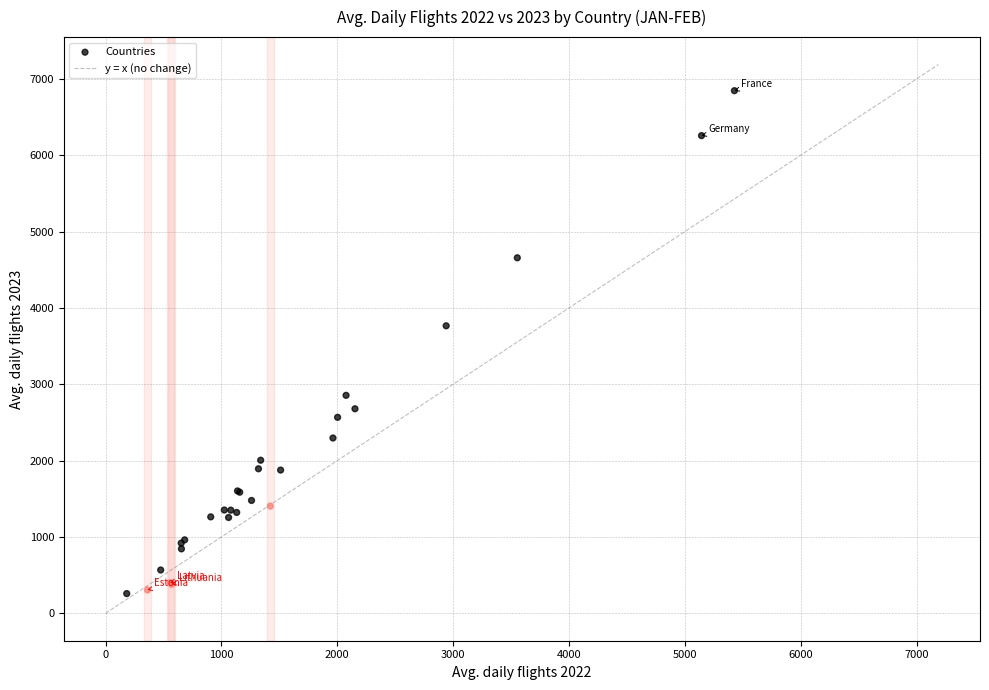

What Y value in the scatter plot is closest to 3552?

3766